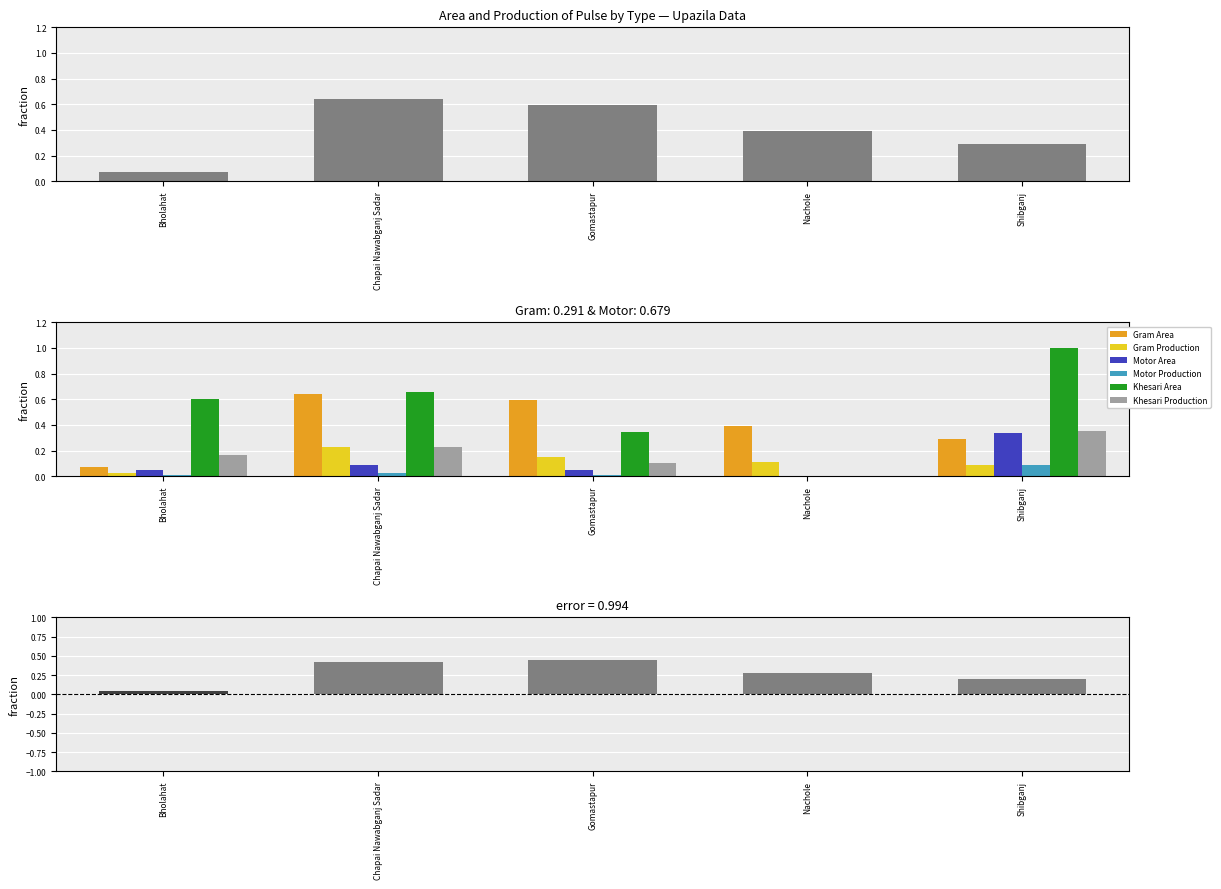

Which series has the widest spread of values?

Khesari Area